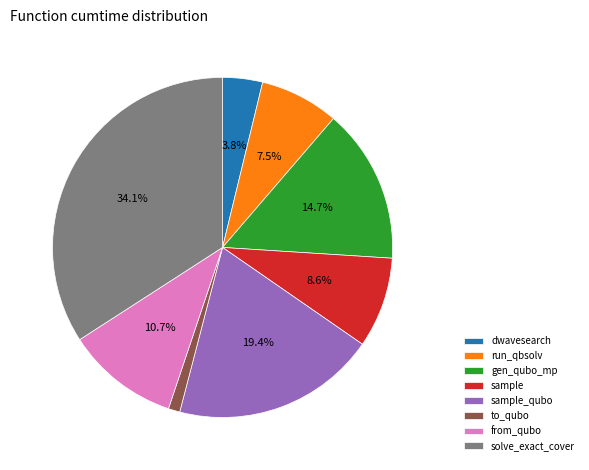

Is the sum of from_qubo and sample_qubo greater than half?

No